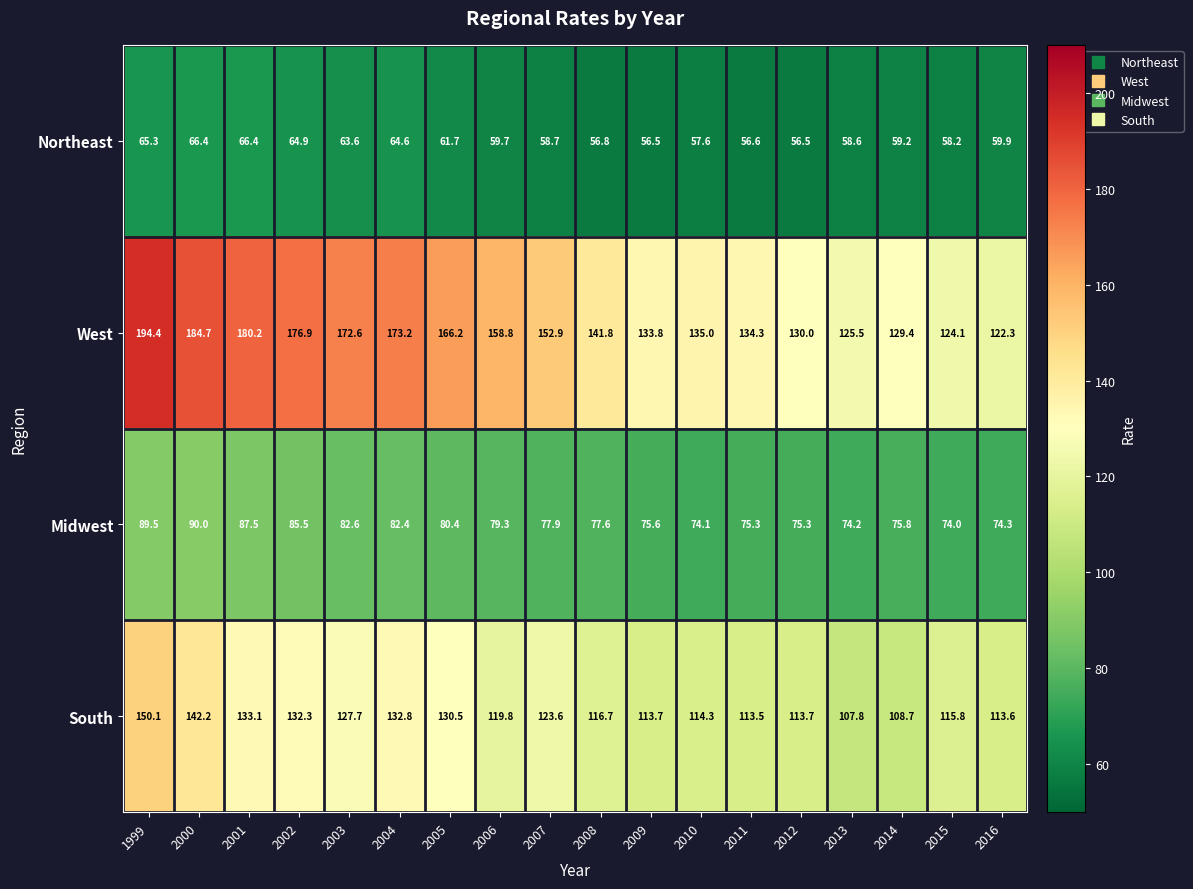

The South series shows 130.5 at 2005. True or false?

True